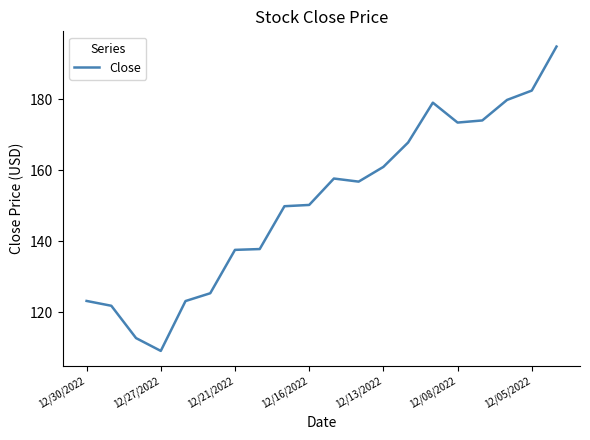

What is the maximum value shown in the chart?

194.9